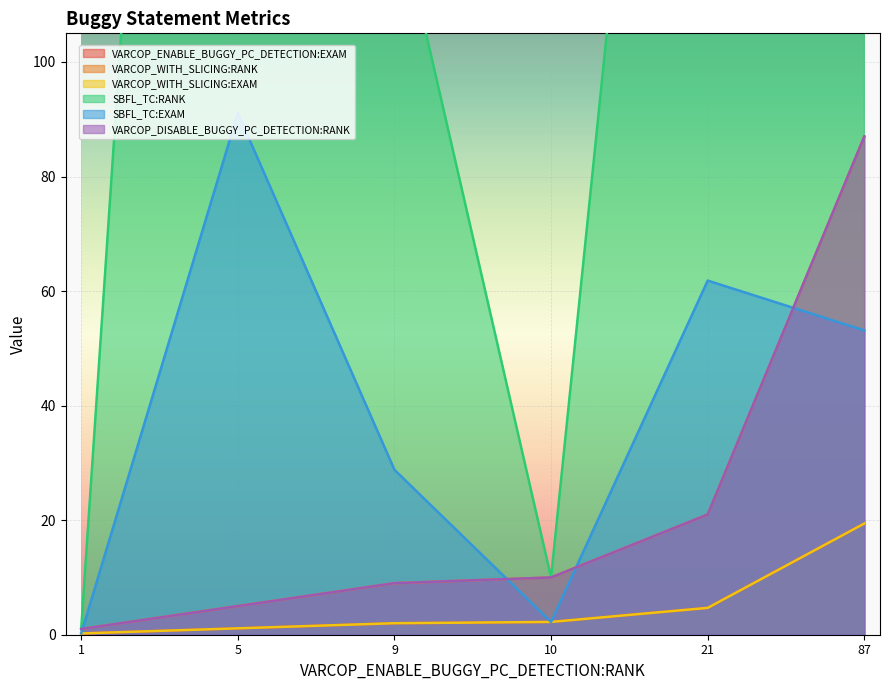

Between 5 and 87, which is larger?

87